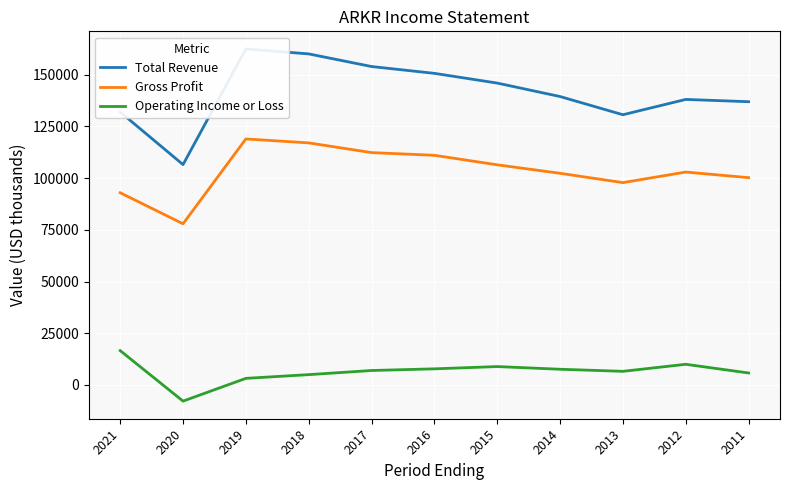

At how many categories does at least one series exceed 122797?

10